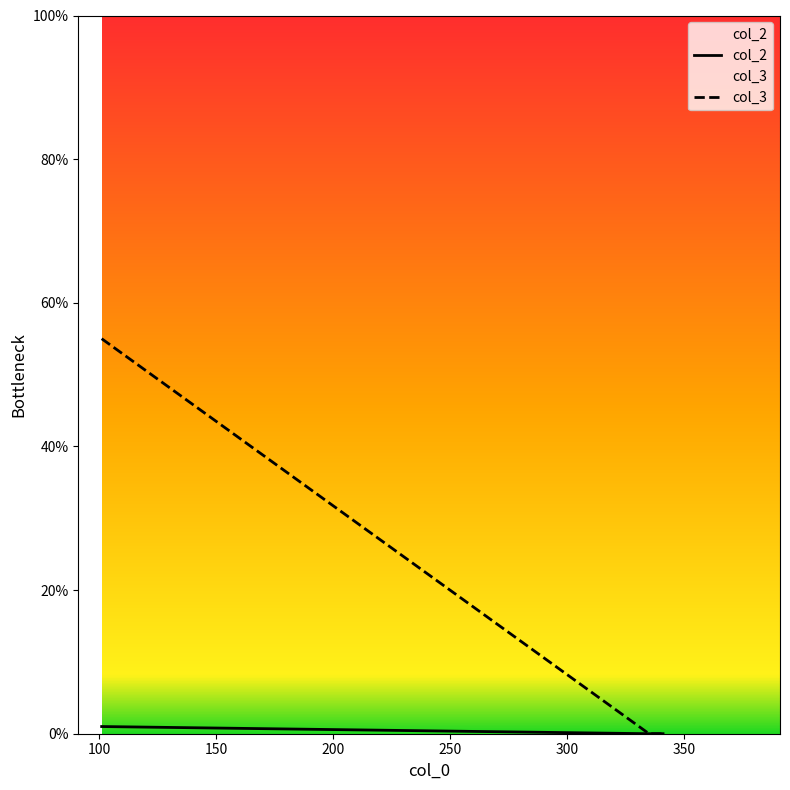

Count the number of categories in the chart.

3